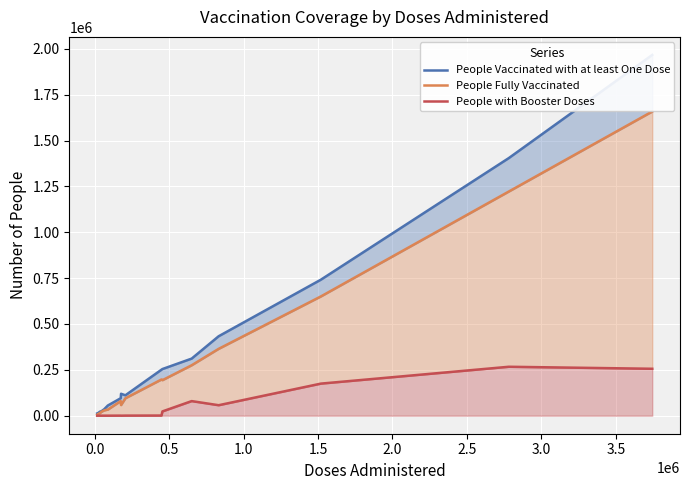

Between 1.5 and 2.5, which is larger?

2.5